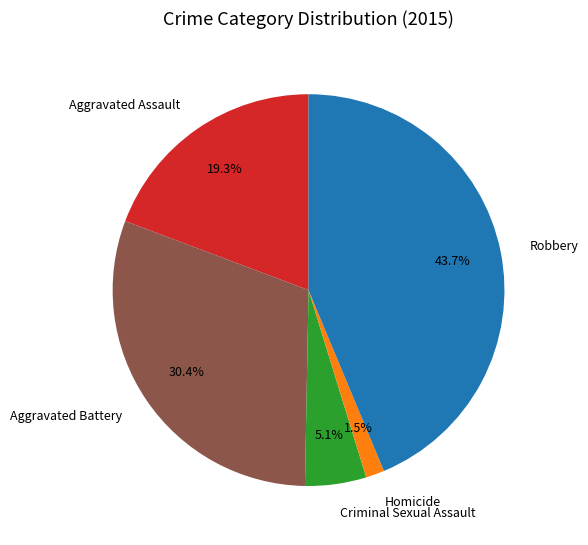

To the nearest percent, what is the combined percentage of Robbery and Homicide?

45%